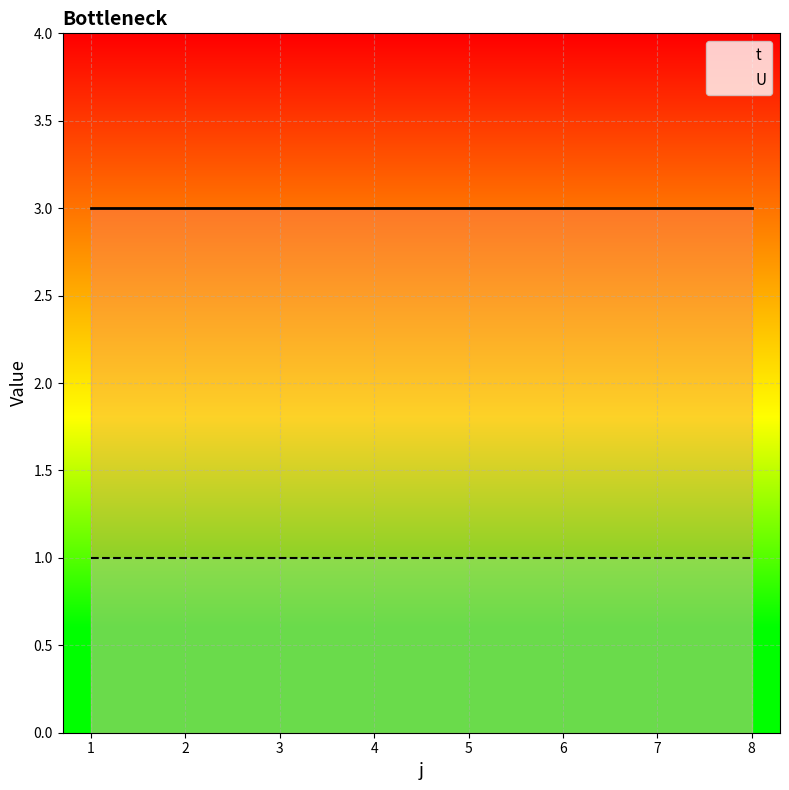

What is the average value of the U series?

1